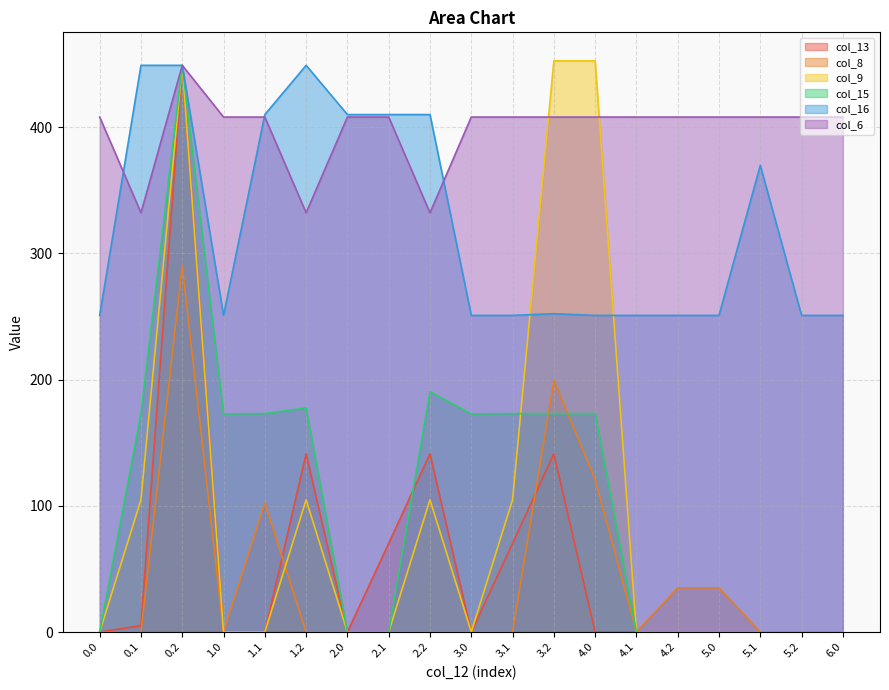

What is the highest value of the col_13 series?

449.0